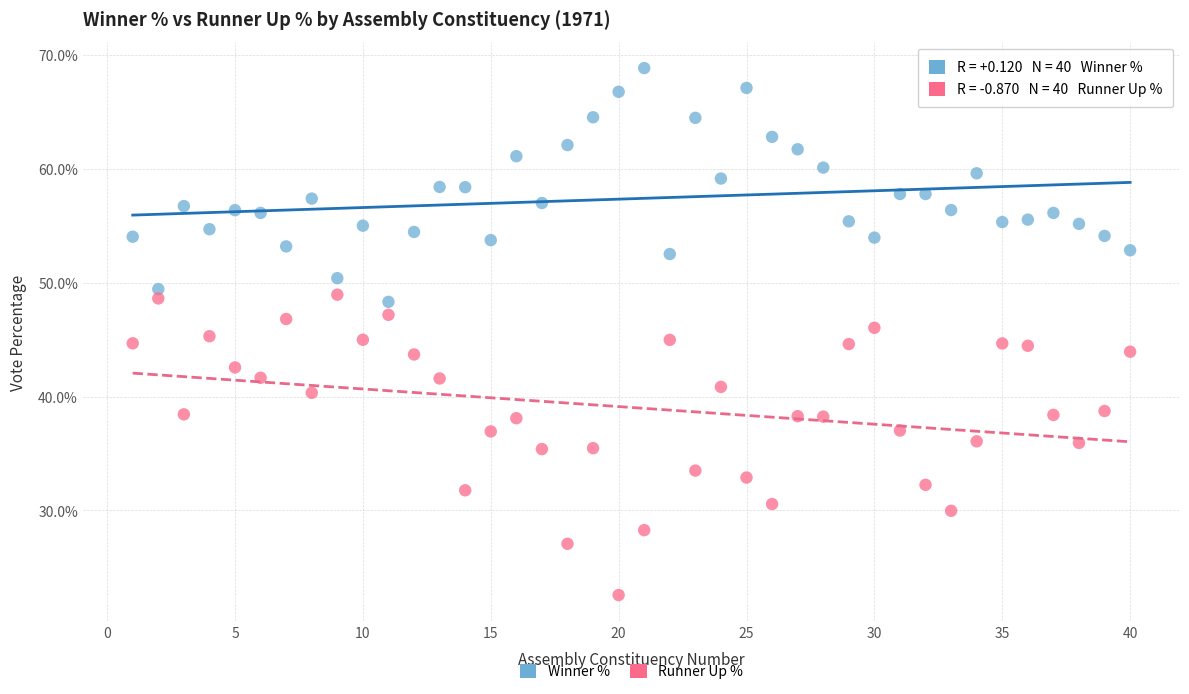

Across all data points, what is the range of X values (max minus min)?

39.0